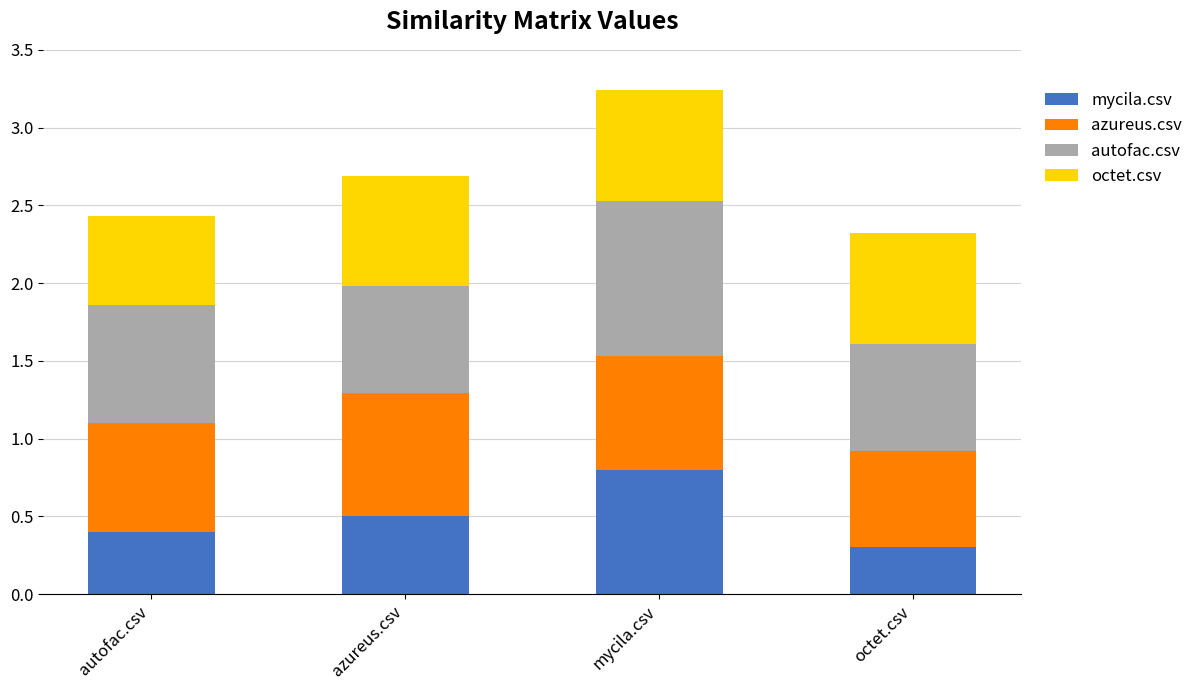

What is the total value across all series at autofac.csv?

2.4